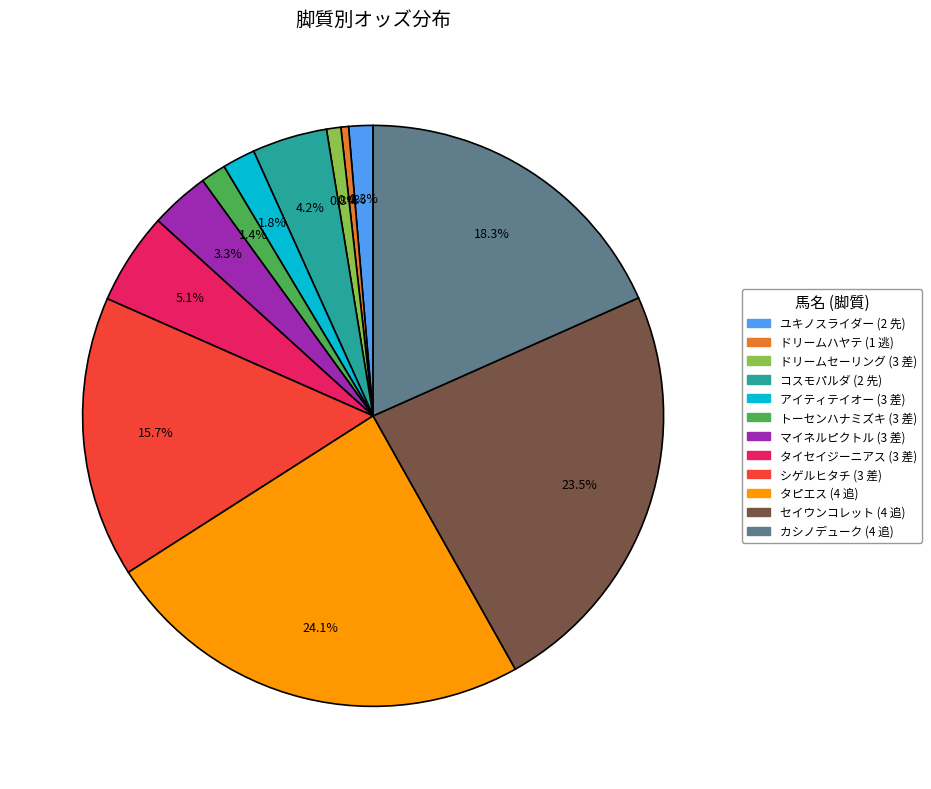

Does any single category account for the majority?

No